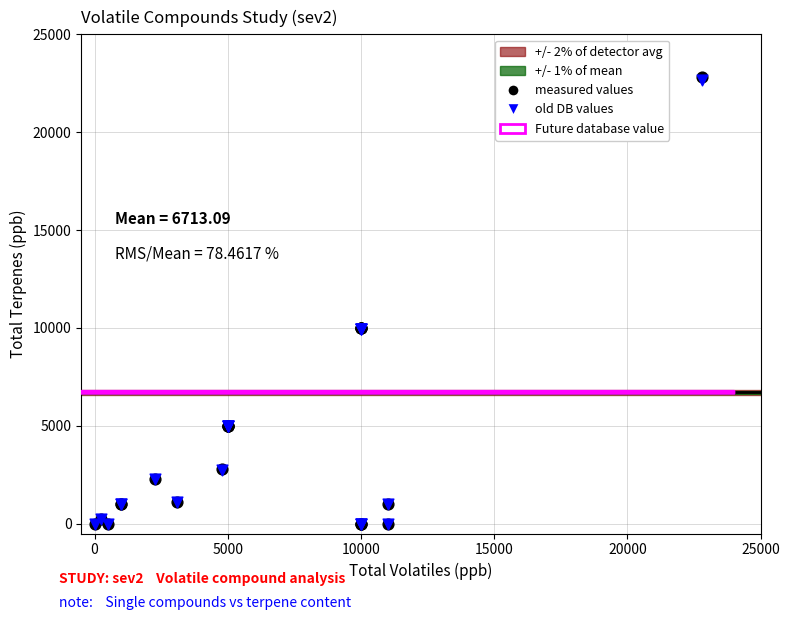

Which series has the largest Y range (max minus min)?

measured values